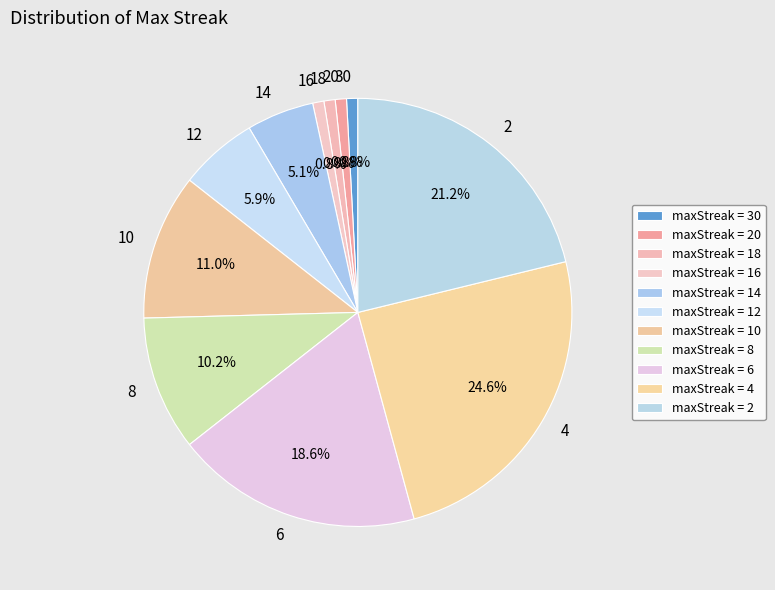

How many segments does this pie chart have?

11